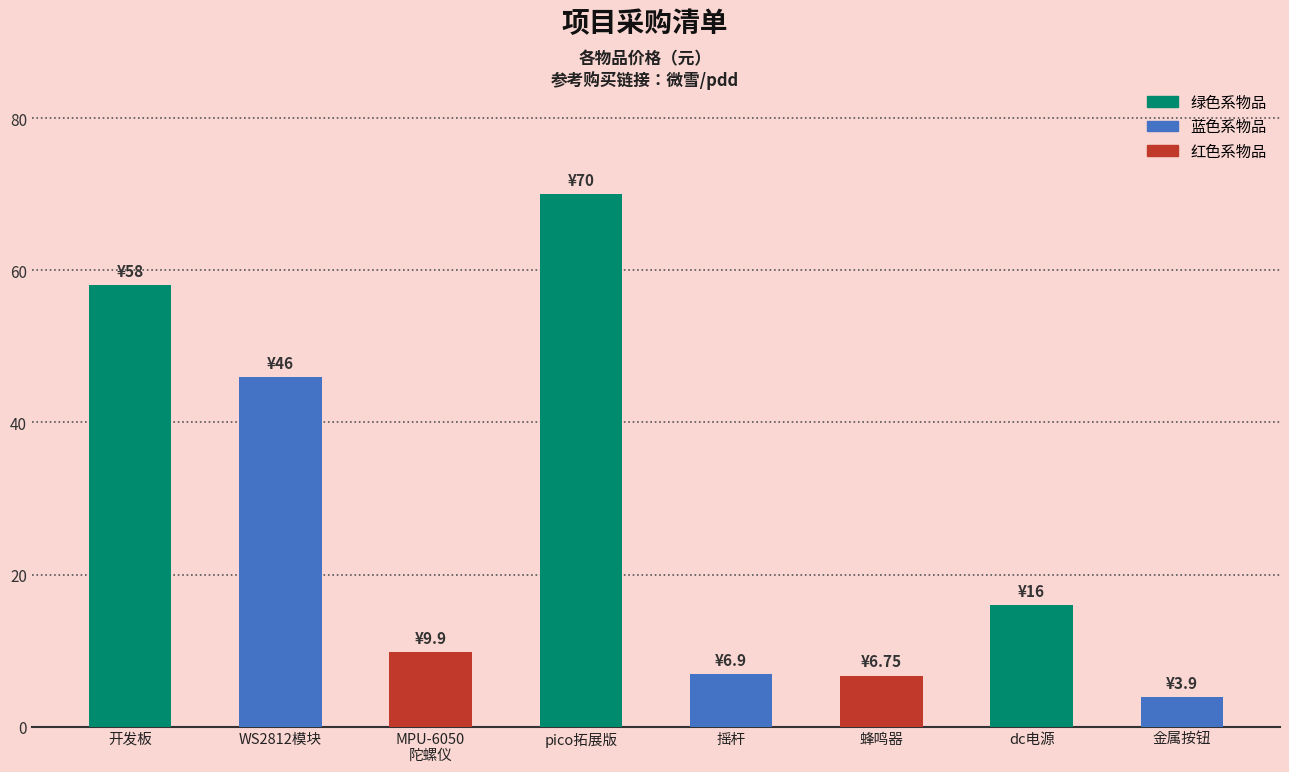

What is the value of the 8th bar from the left?

3.9